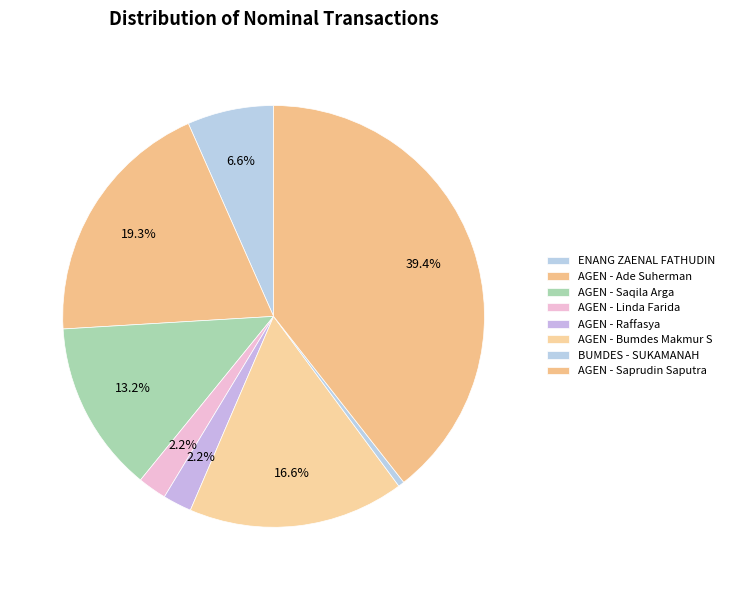

Is there any slice that represents more than half of the pie?

No